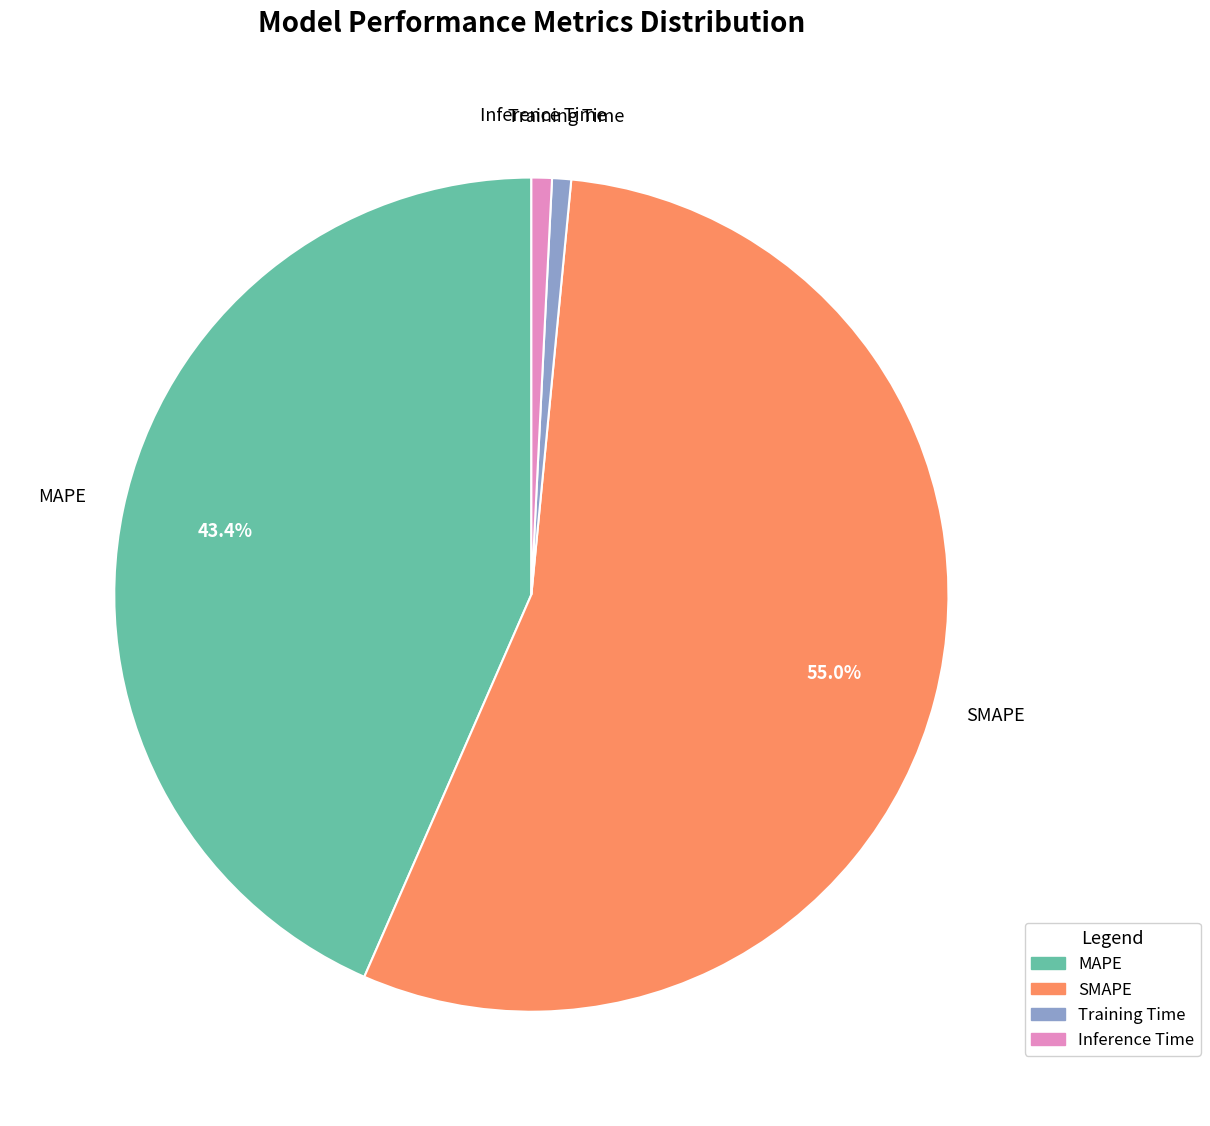

What percentage is the Inference Time slice, to the nearest percent?

1%